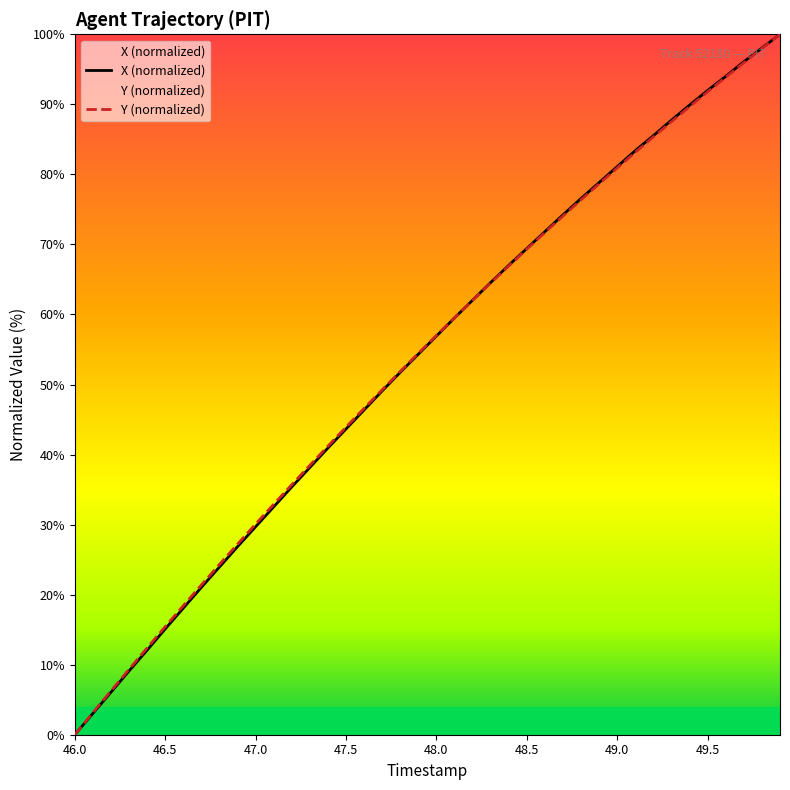

What is the difference between the maximum and minimum values in the Y series?

100.0